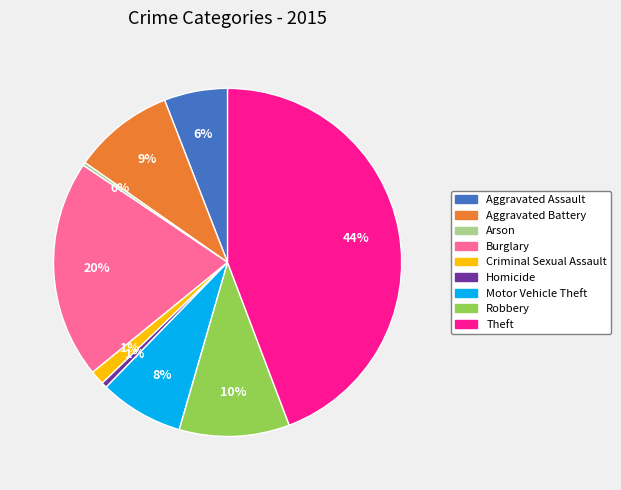

Which slice is the largest?

Theft